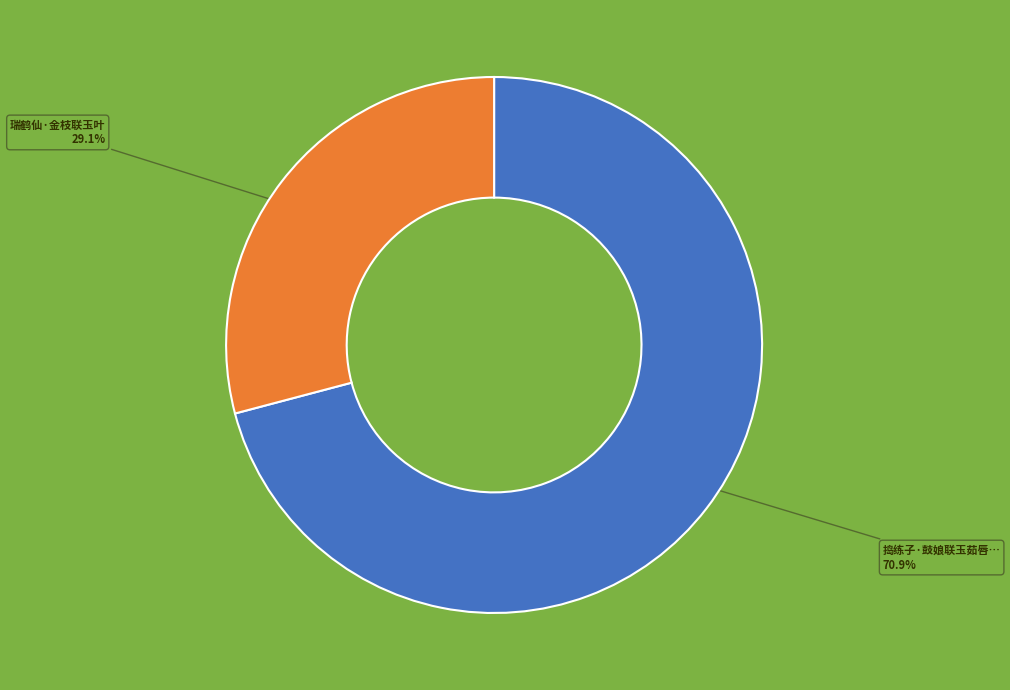

Is there any slice that represents more than half of the pie?

Yes